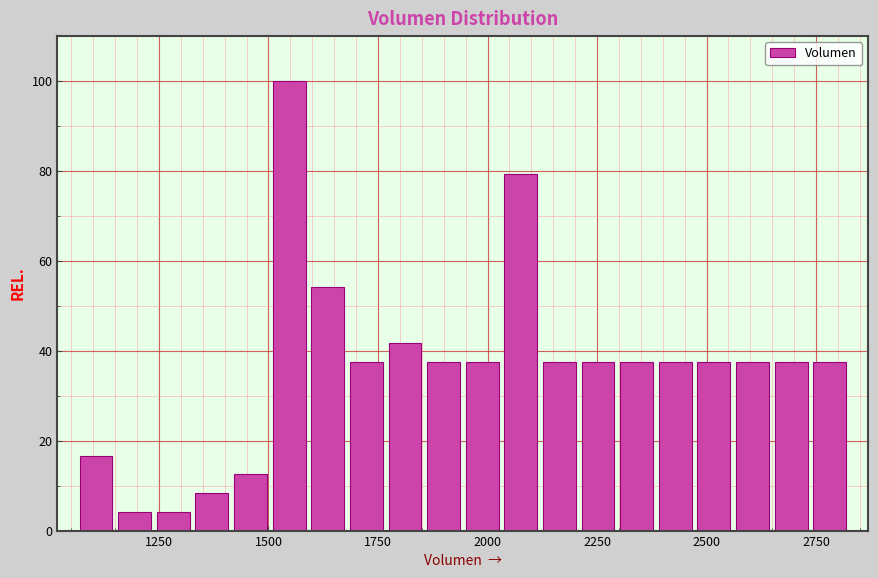

Around what value on the x-axis is the tallest bar? Give the approximate position of its centre, as read against the axis.

1550